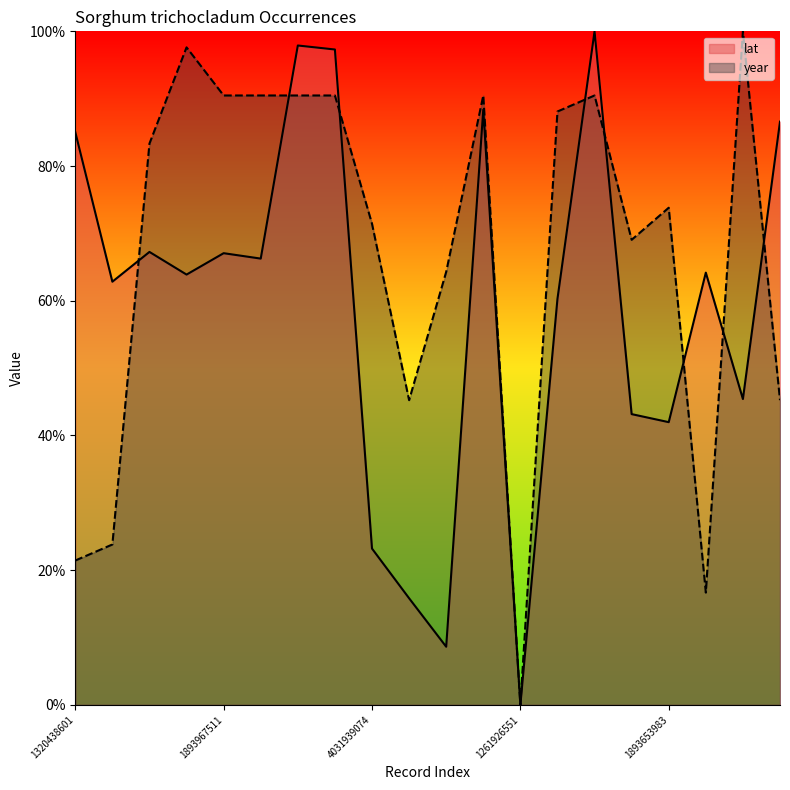

Is the value of year at 1893967508 greater than the value of lat at 1259286063?

Yes